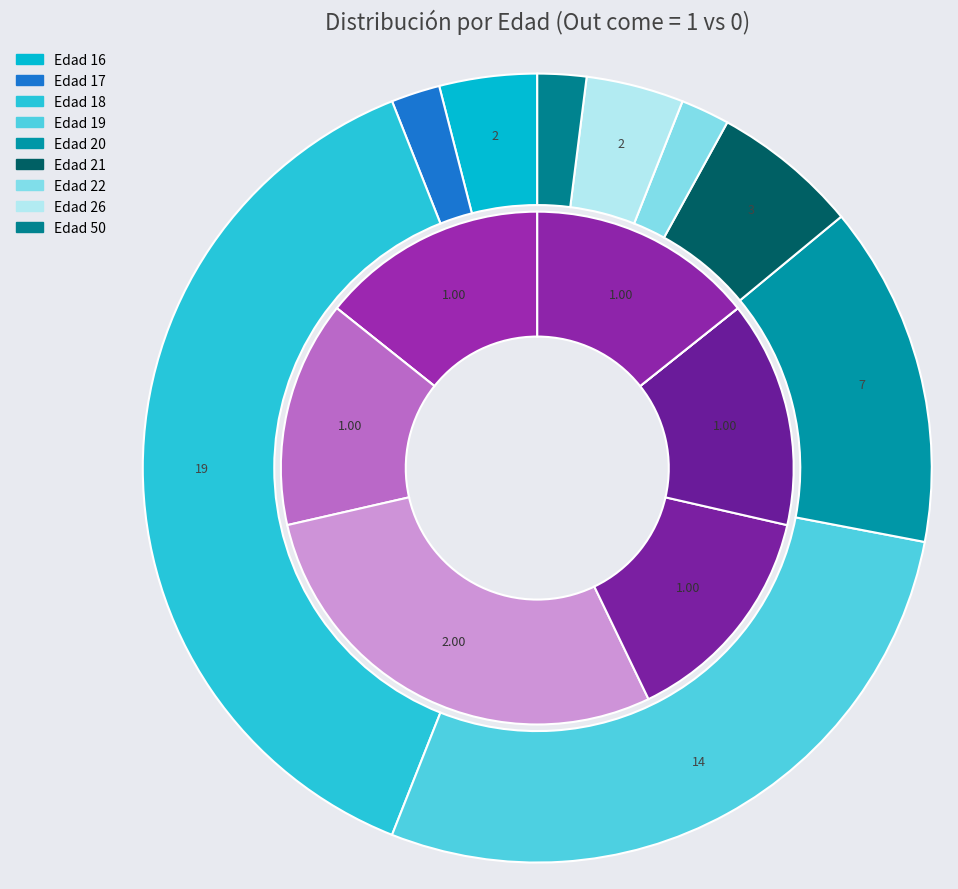

How many slices are in this pie chart?

9